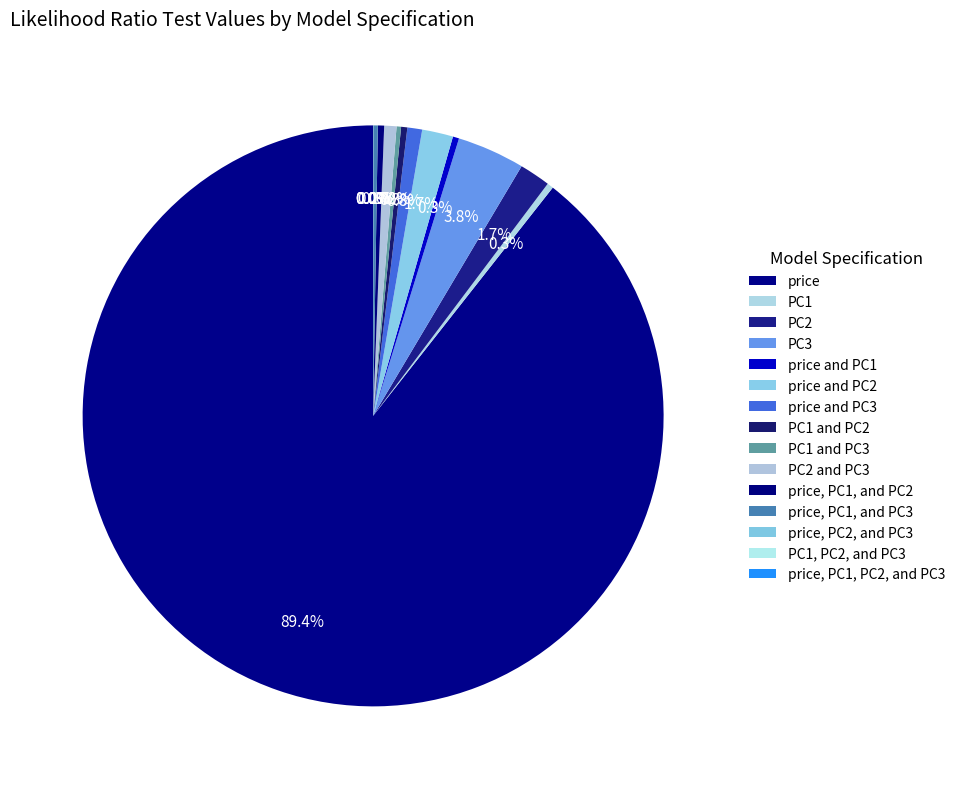

Rank the categories by value from highest to lowest.

price, PC3, PC2, price and PC2, price and PC3, PC2 and PC3, PC1, price and PC1, PC1 and PC2, price, PC1, and PC2, PC1 and PC3, price, PC1, and PC3, price, PC2, and PC3, PC1, PC2, and PC3, price, PC1, PC2, and PC3